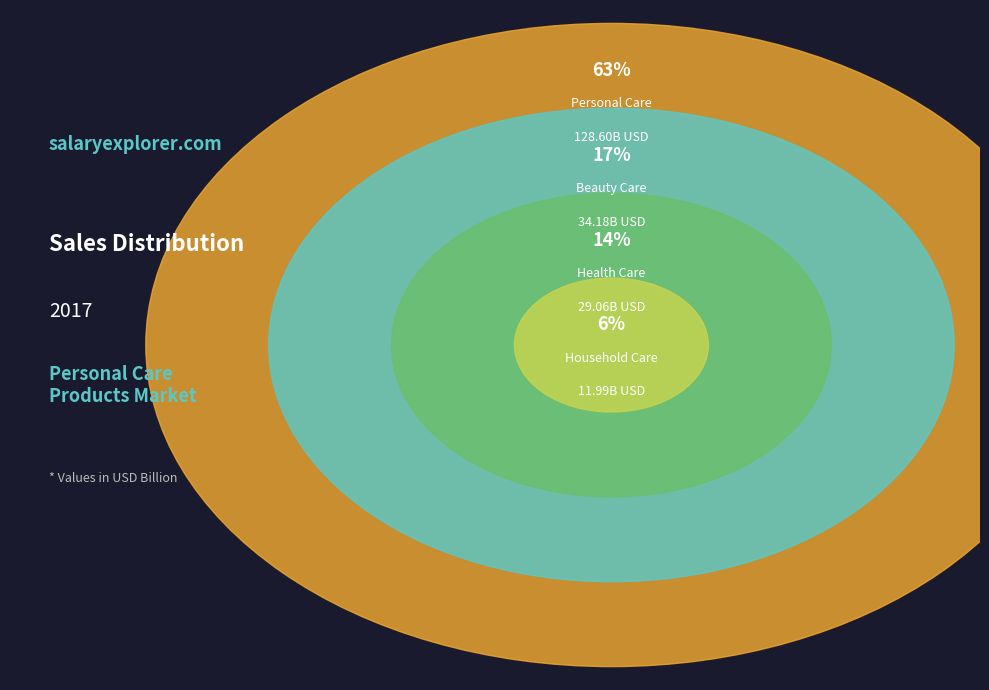

How much of the chart is everything except Health Care?

85.7%